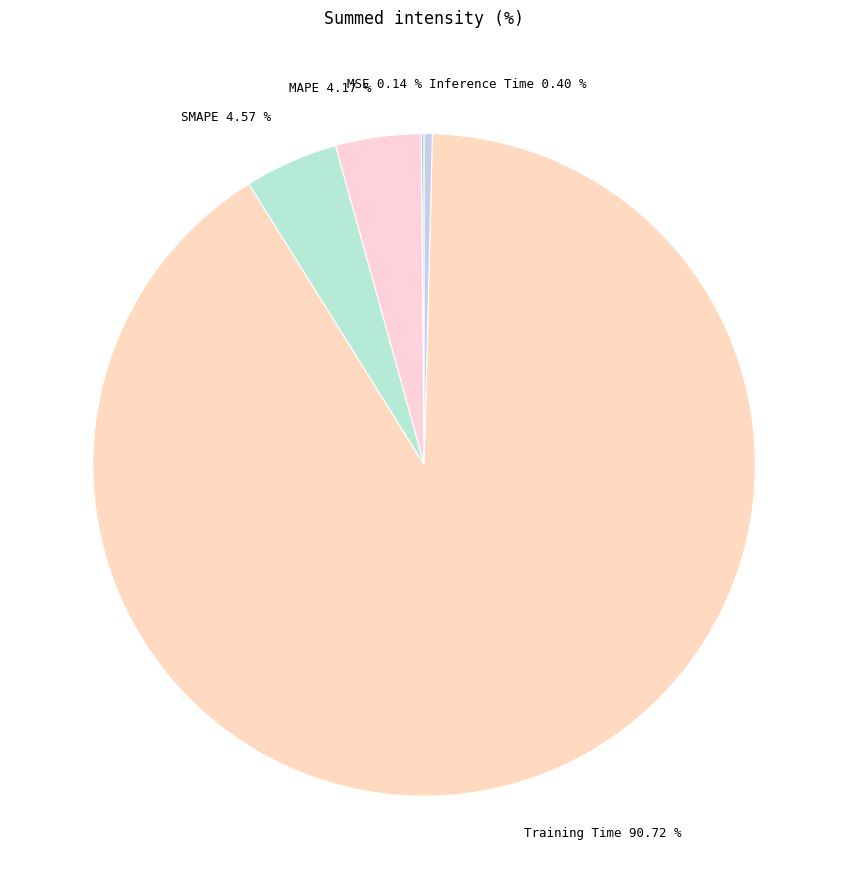

To the nearest percent, what is the difference between the largest and smallest slice percentages?

91%